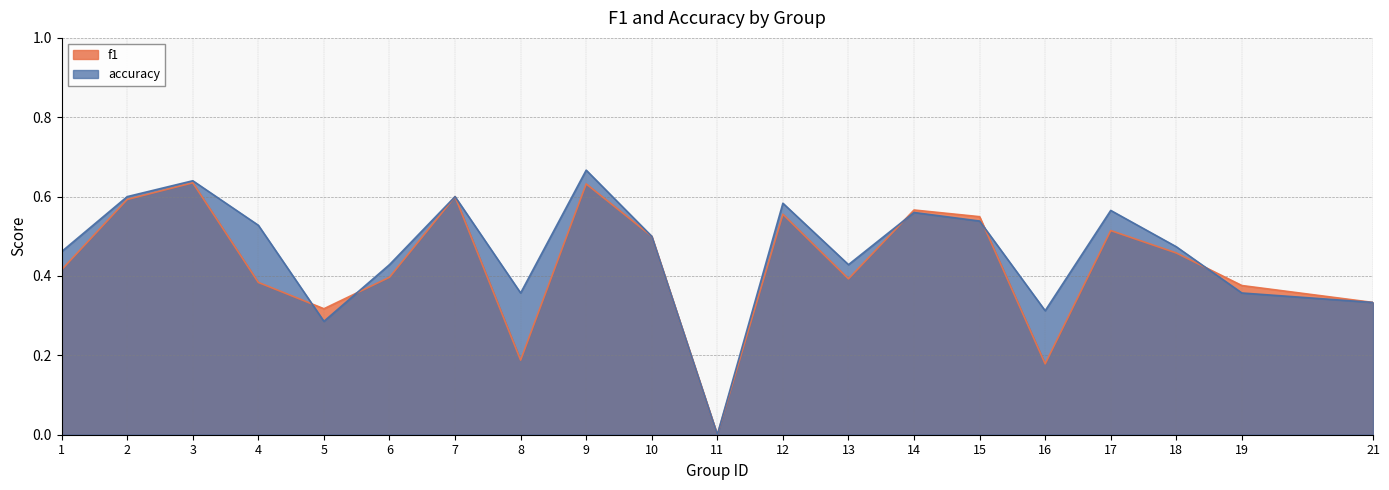

Which series changed the most between 17 and 18?

accuracy